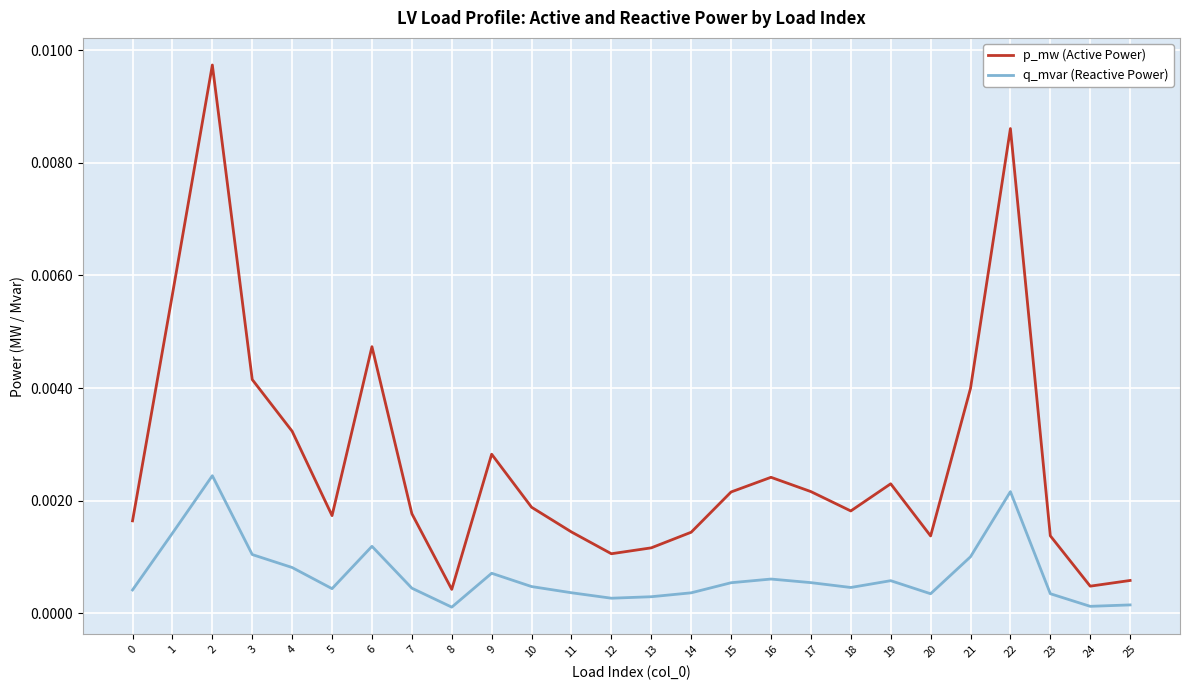

The value of p_mw (Active Power) at 4 is 0.0. True or false?

True